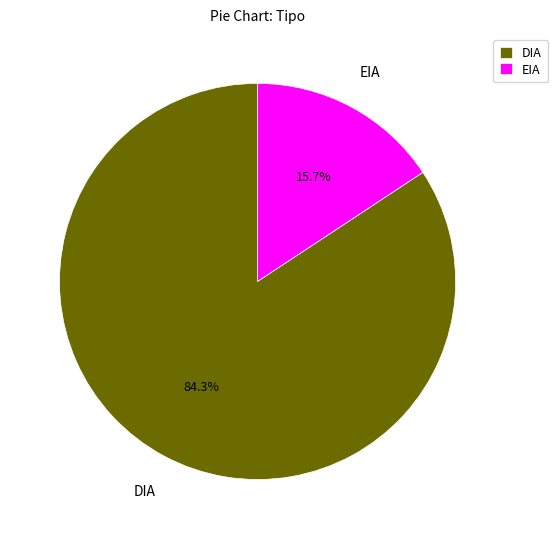

Rank the categories by value from highest to lowest.

DIA, EIA